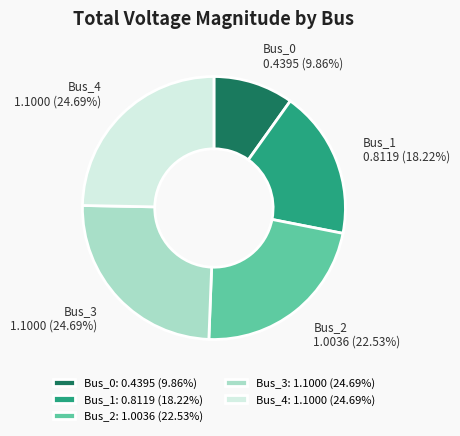

Which has a higher value, Bus_2 or Bus_0?

Bus_2